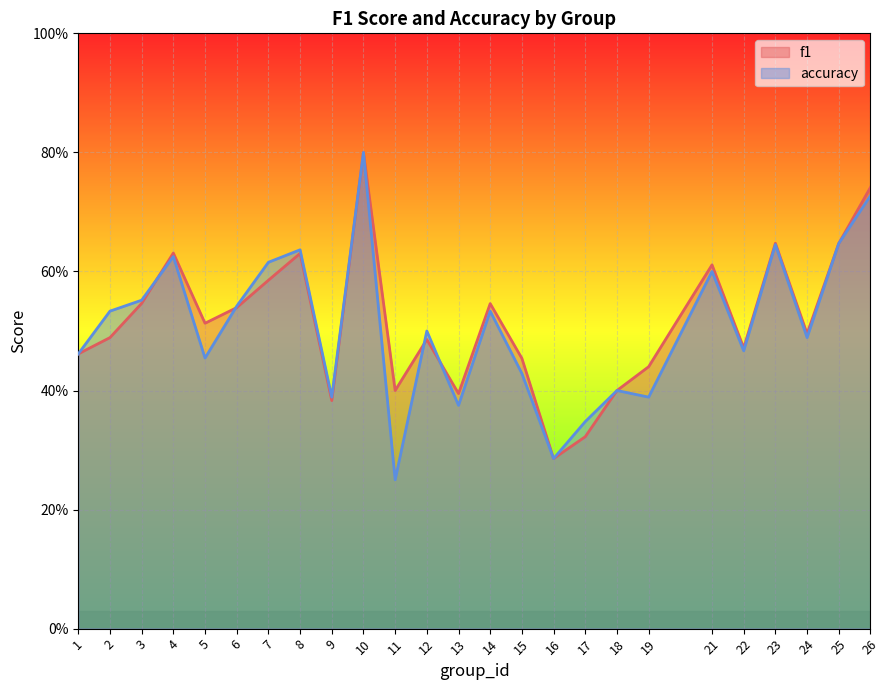

Is it true that accuracy equals 0.6 at 3?

True